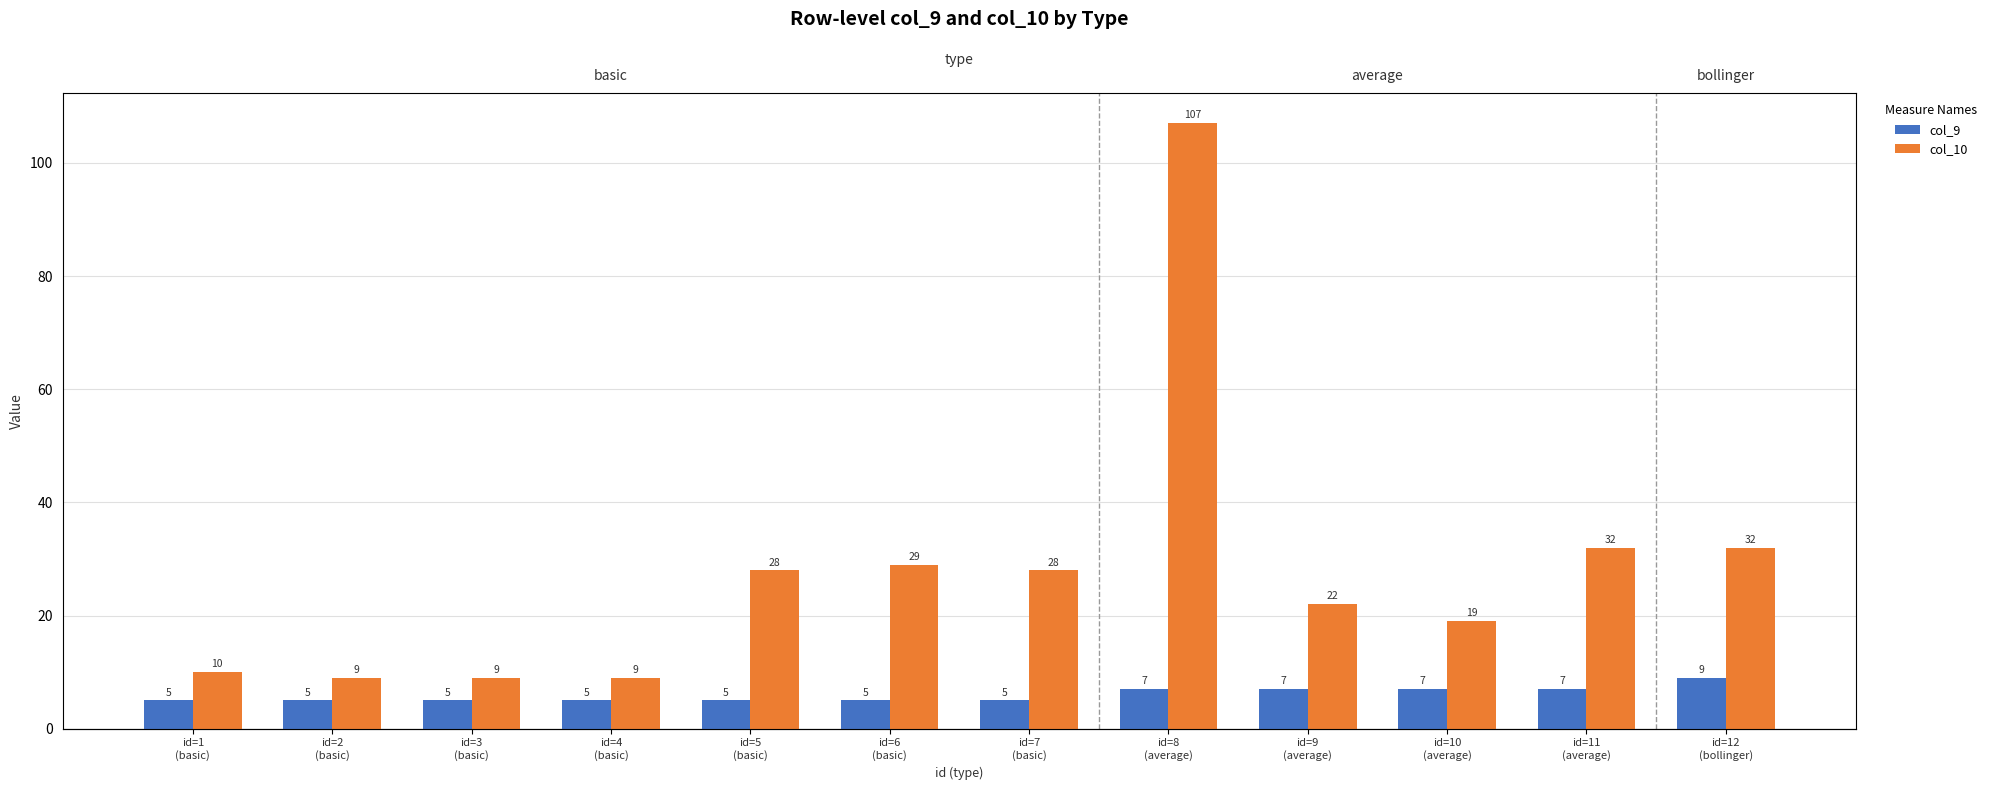

The col_10 series shows 29 at id=6
(basic). True or false?

True